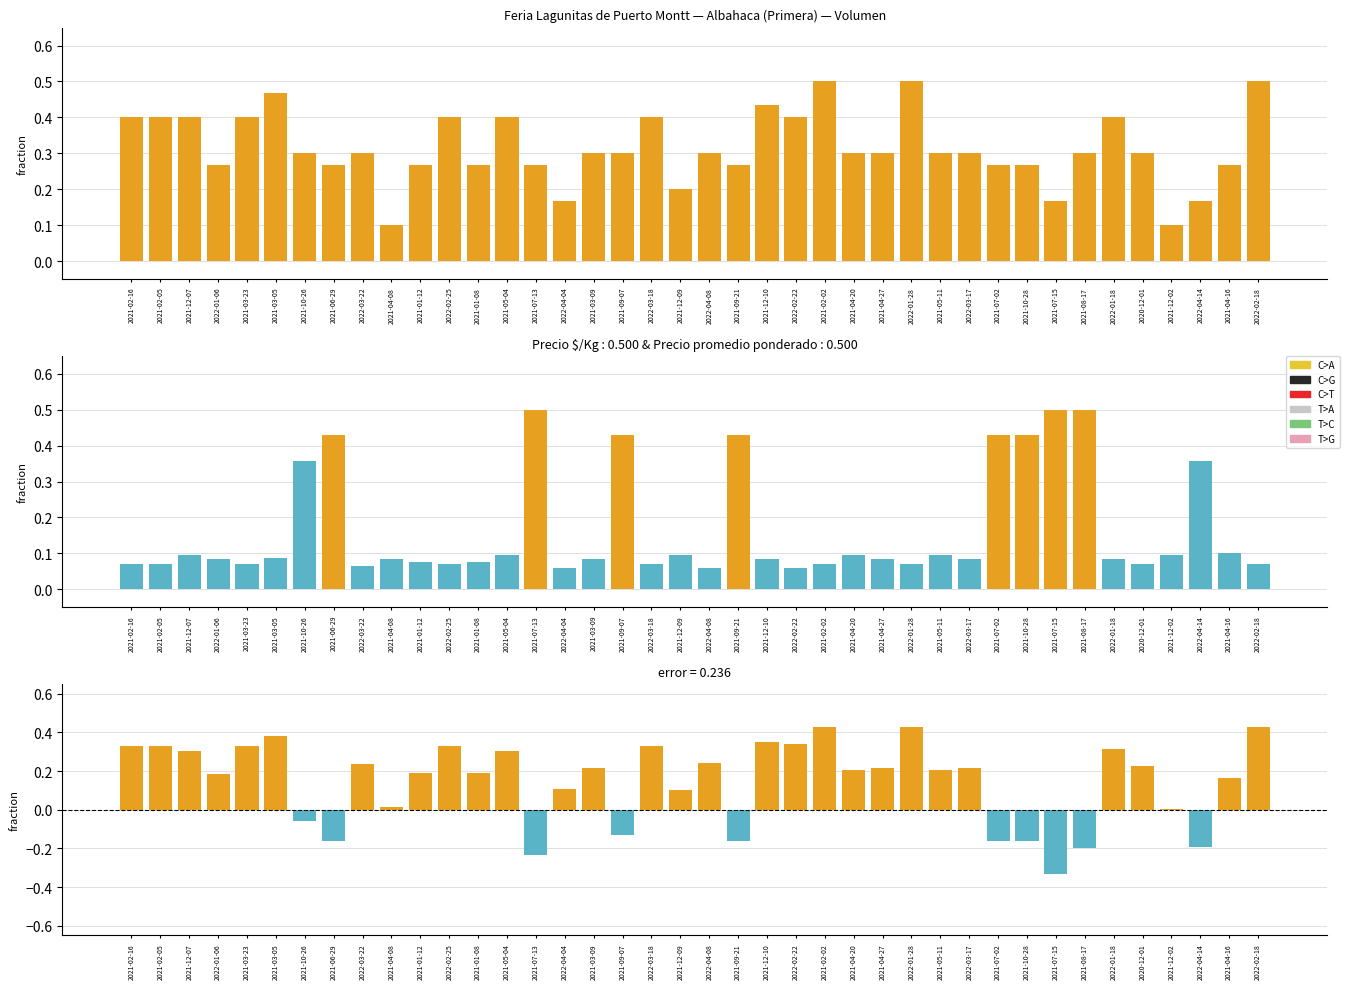

At how many categories does at least one series exceed 0?

40